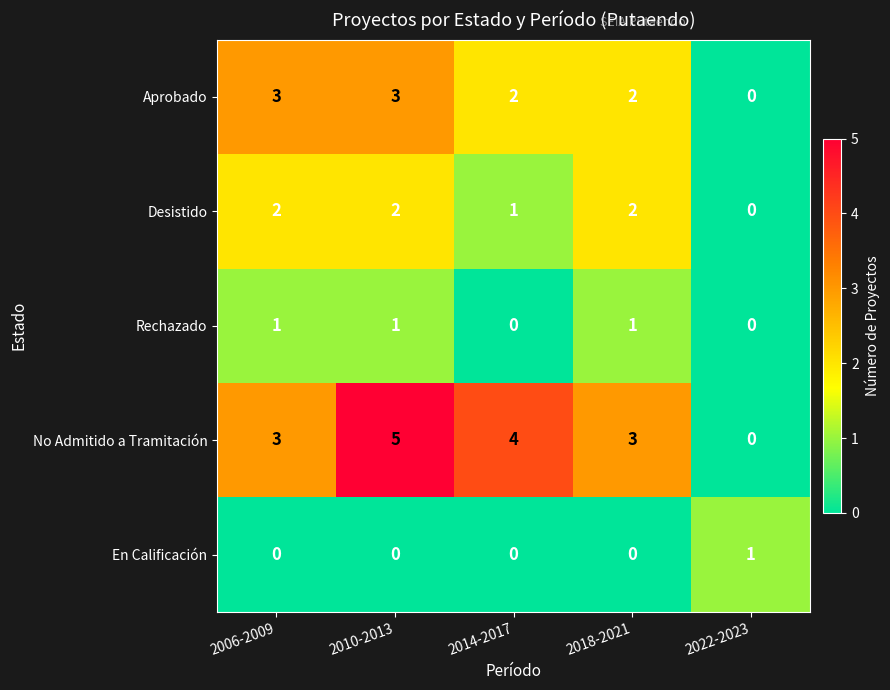

At 2010-2013, list the series in order from largest to smallest.

No Admitido a Tramitación, Aprobado, Desistido, Rechazado, En Calificación